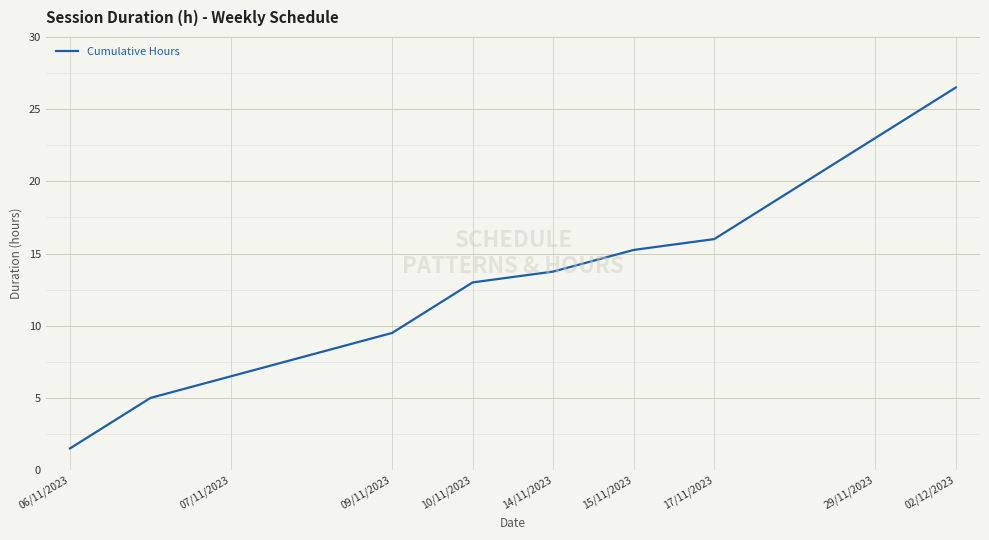

What is the smallest value displayed?

1.5